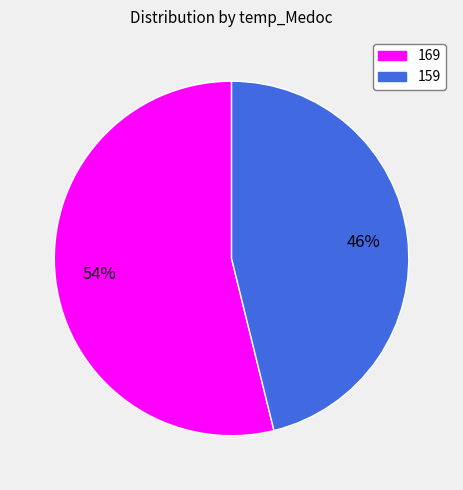

To the nearest percent, what percentage of the pie is 159?

46%